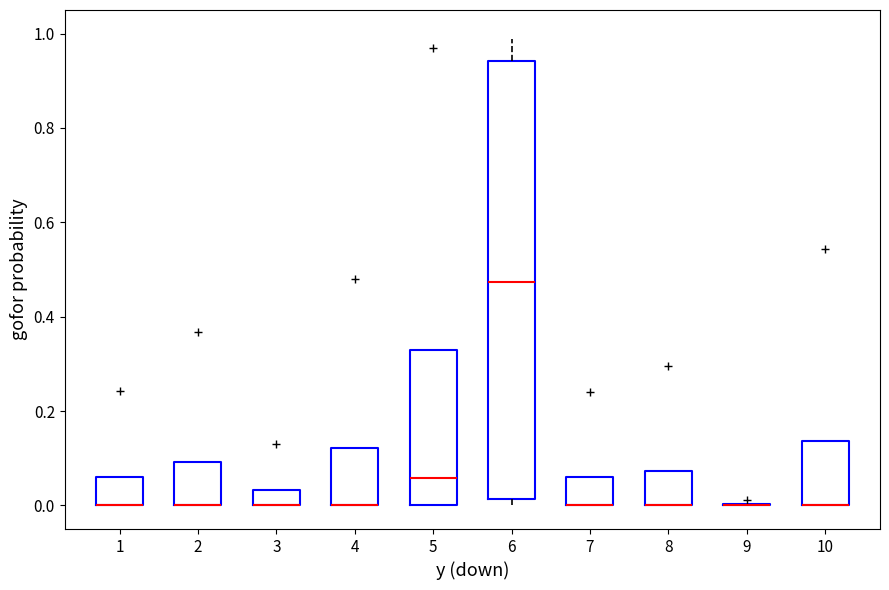

Where does the median line of the box at x = 6 sit on the y-axis? The values are not printed on the chart, so give them approximately, as read against the axis.

0.48